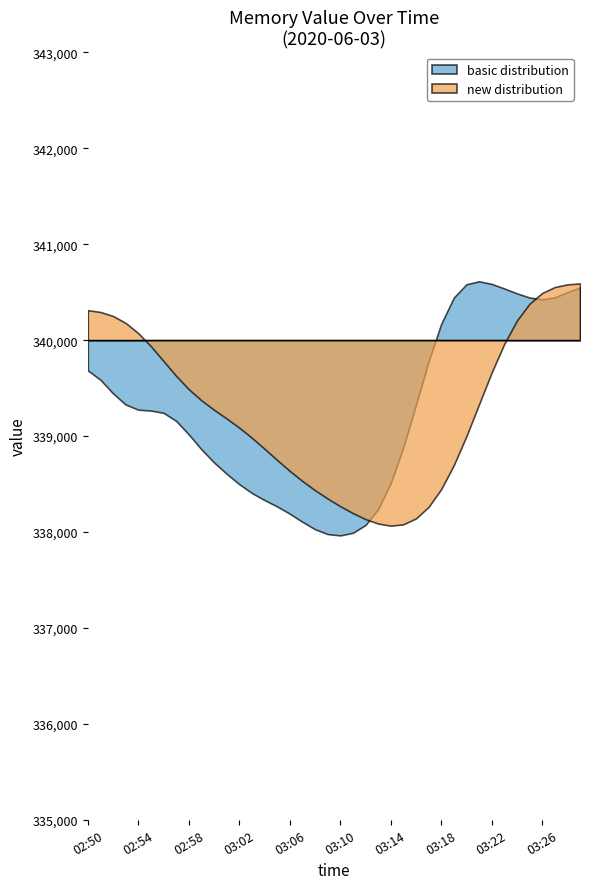

Where does the data first go above 339500?

02:50